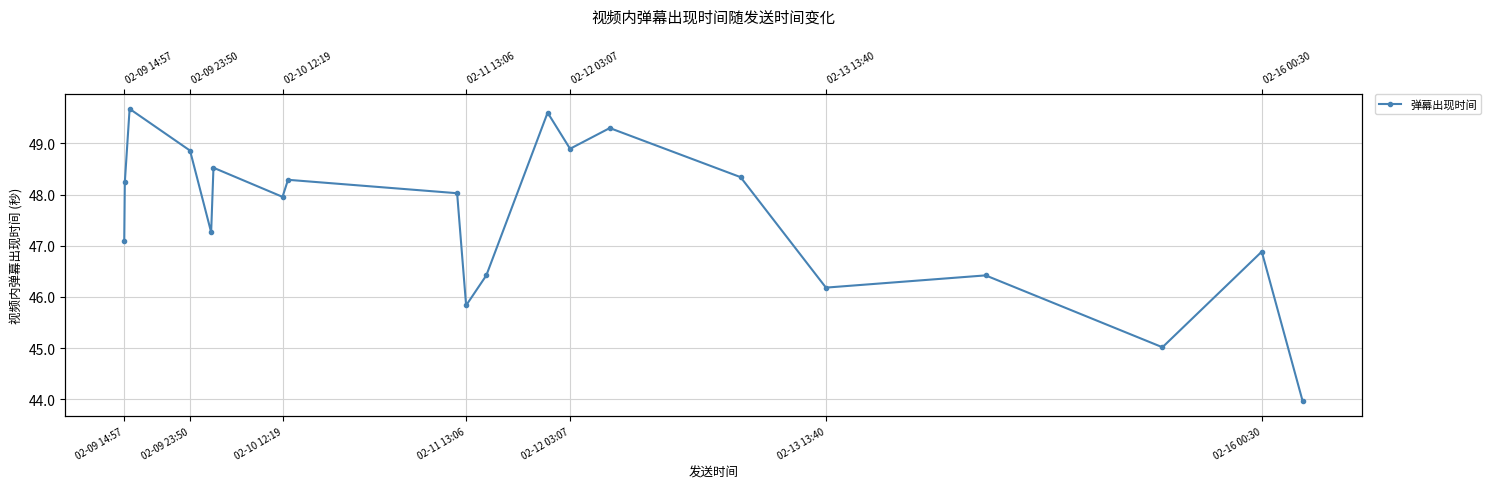

The value at 10 is 20.0. True or false?

False